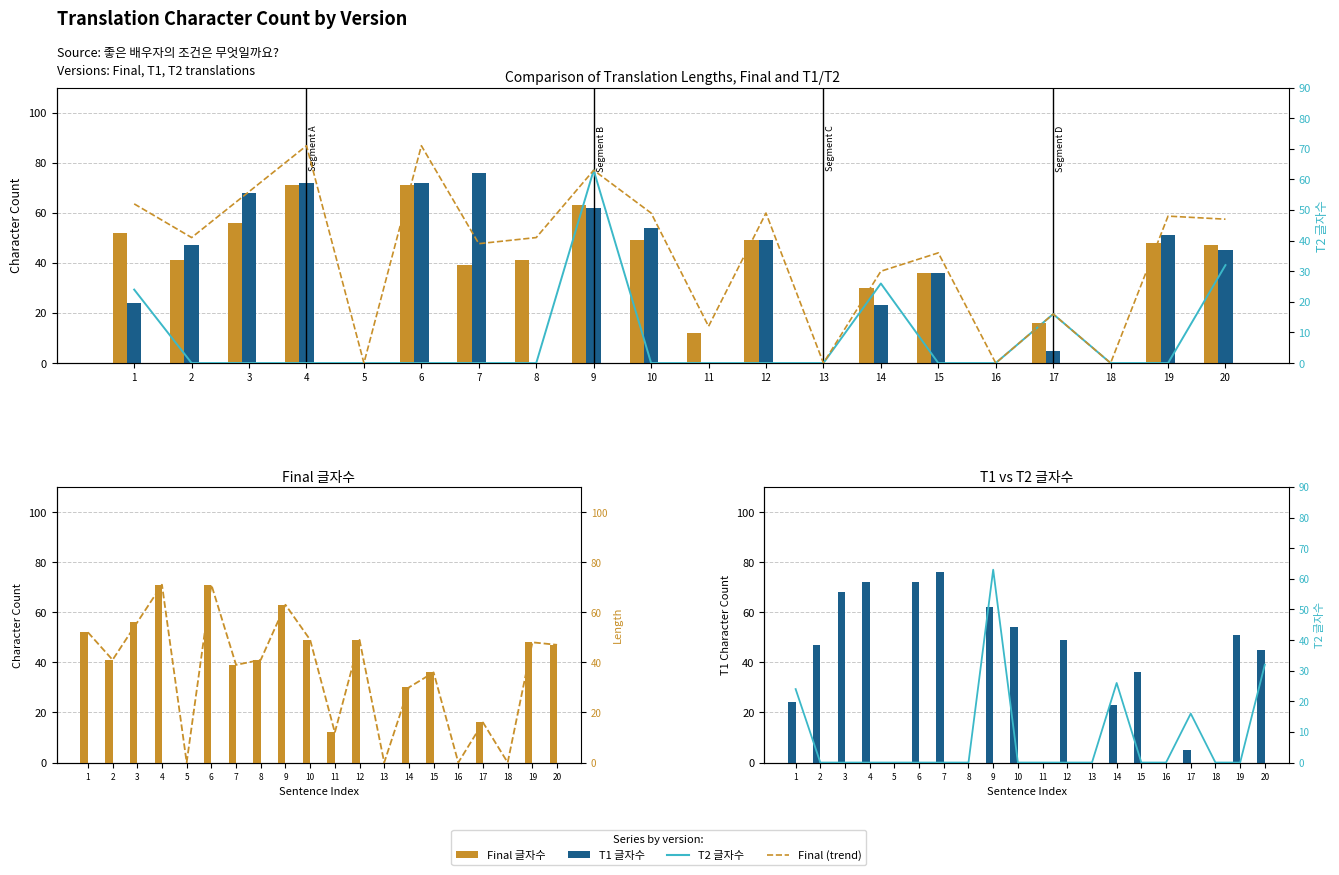

How many data points in Final (line) are above 41?

9